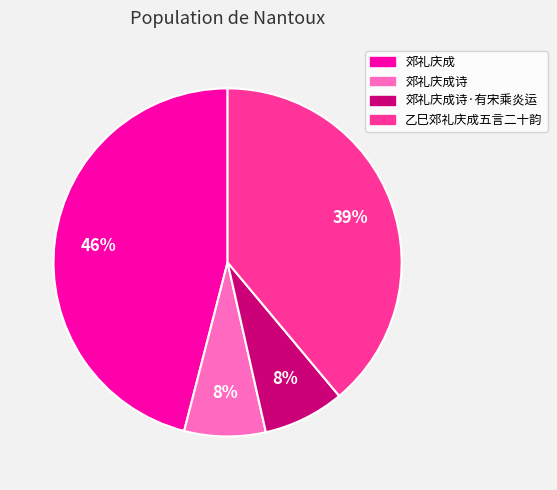

How many segments does this pie chart have?

4